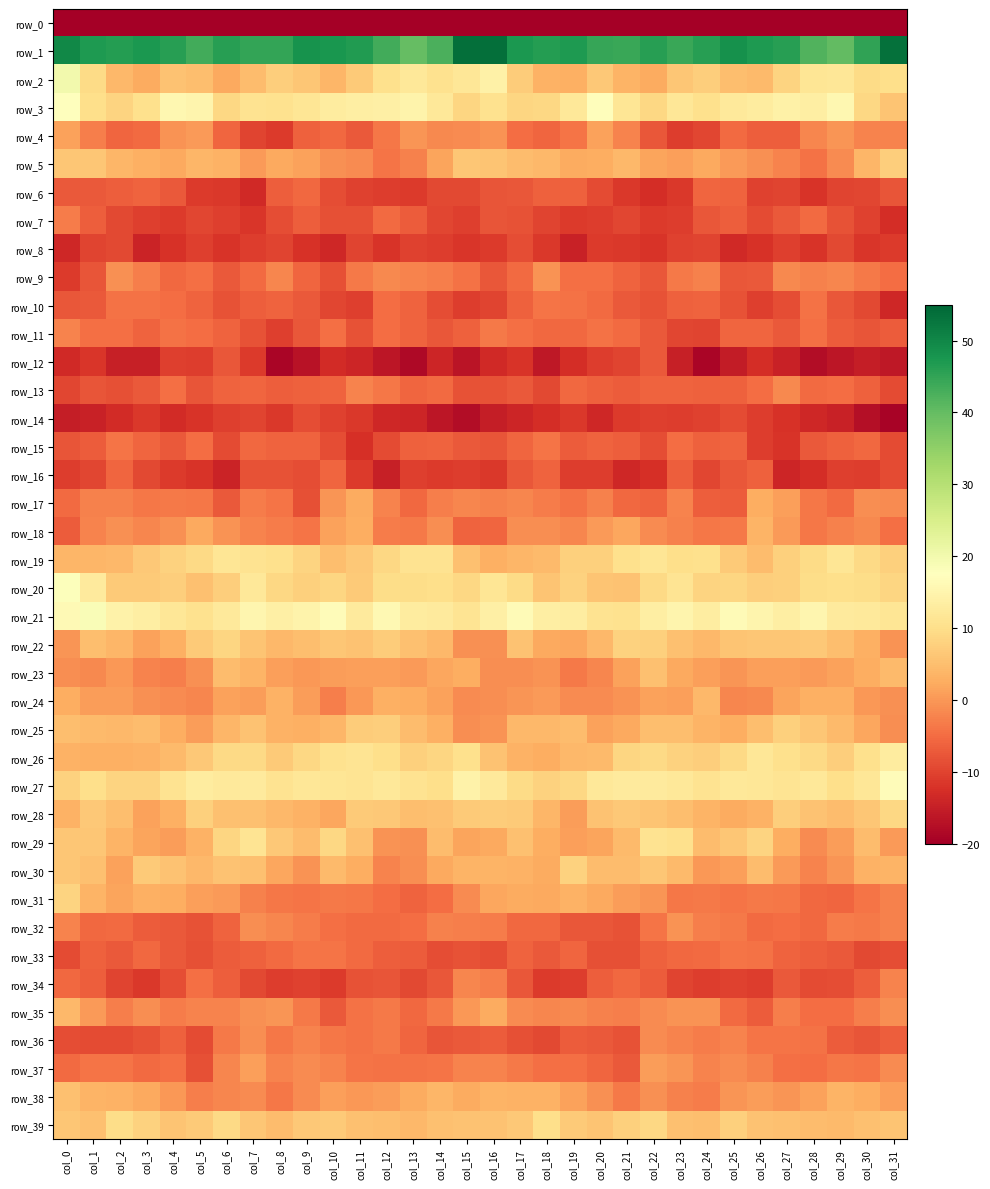

Is it true that row_32 equals -11.8 at col_20?

False